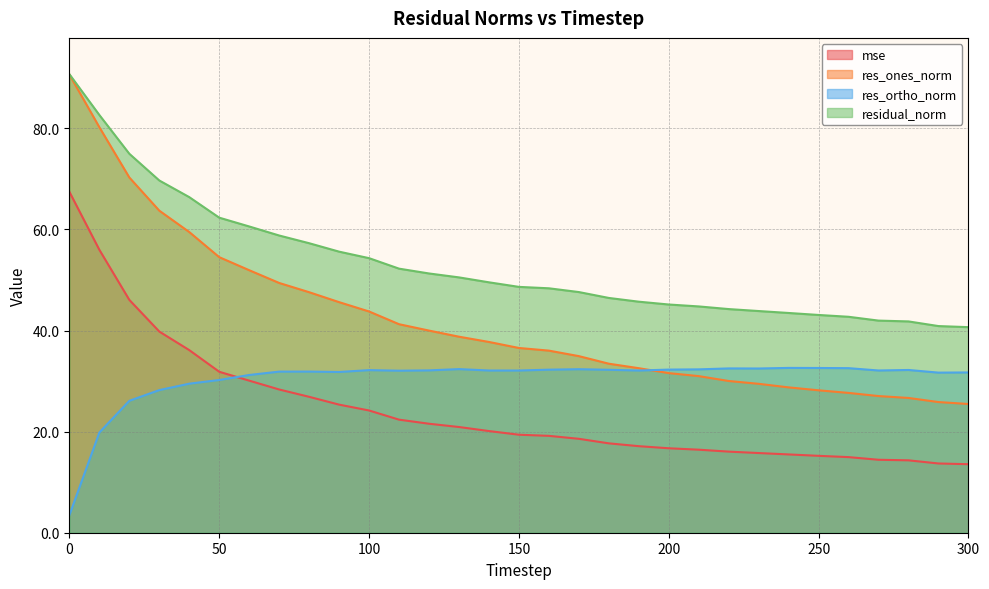

True or false: residual_norm has a value of 86.7 at 120.

False